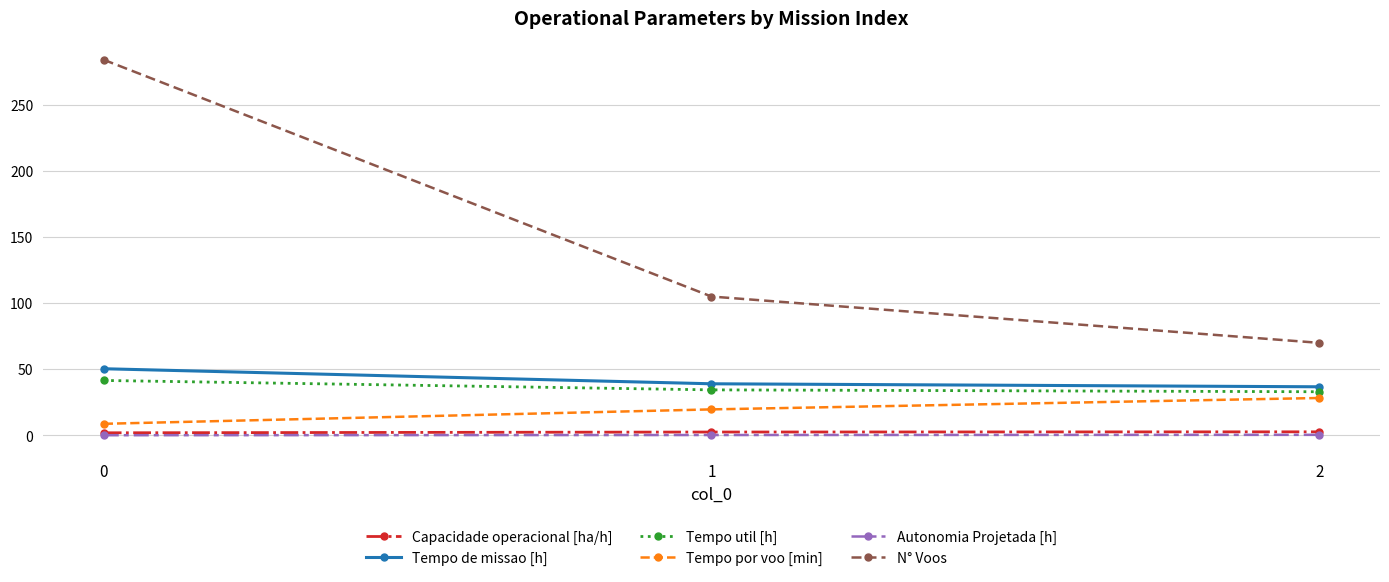

What is the greatest value displayed?

284.0